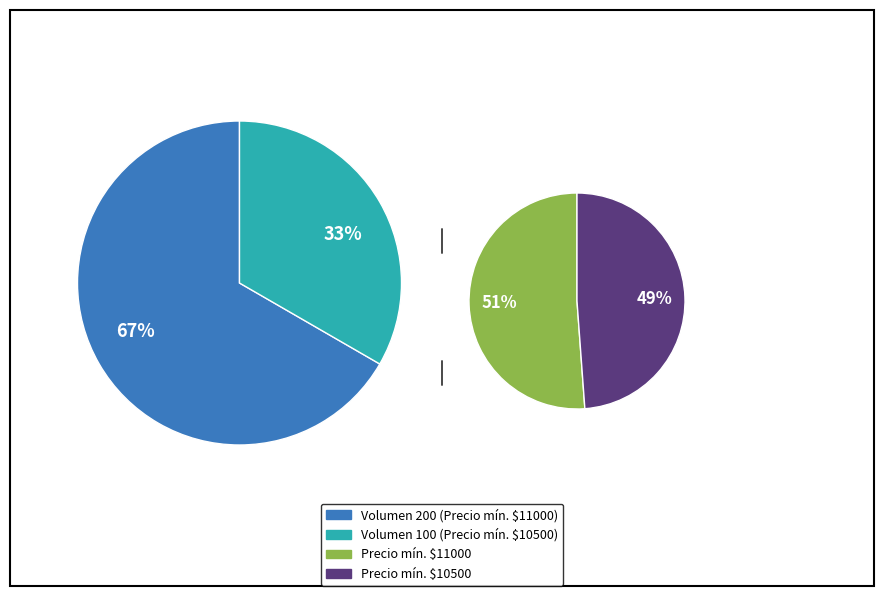

Does 100 represent more than half of the total?

No